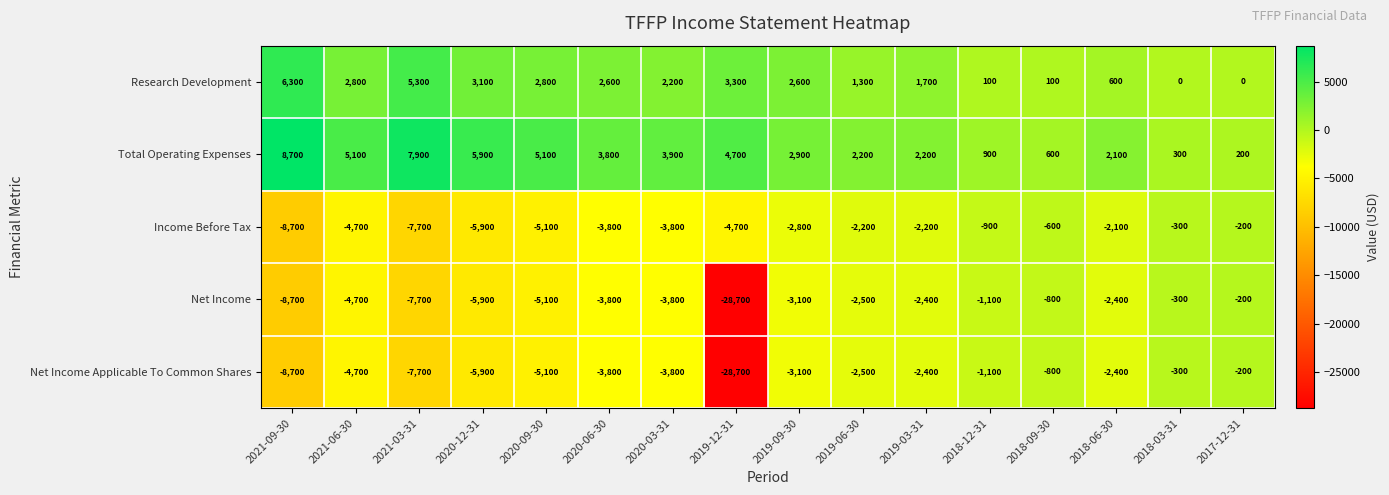

What is the total value across all series at 2018-09-30?

-1500